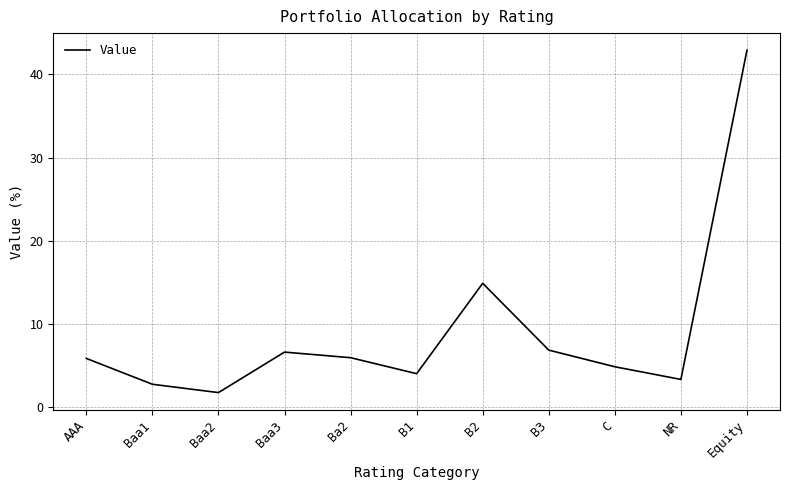

What is the difference between the maximum and minimum values?

41.1